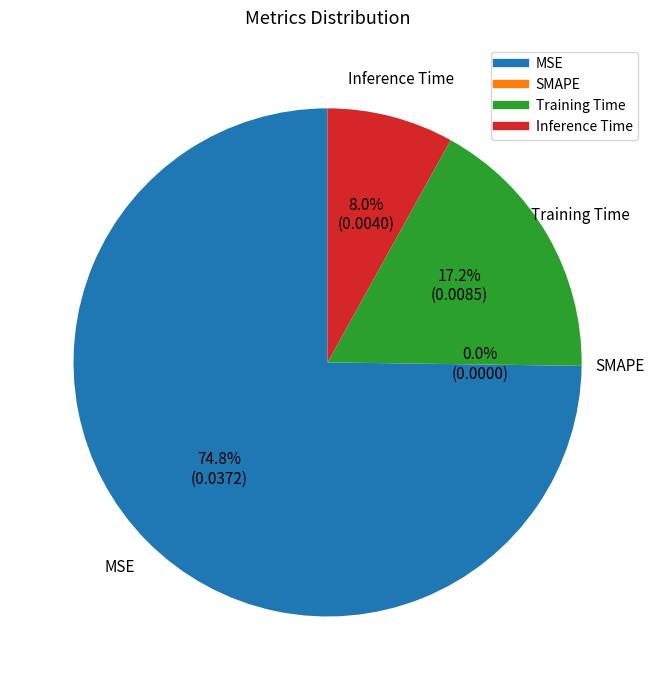

Which slice is the largest?

MSE